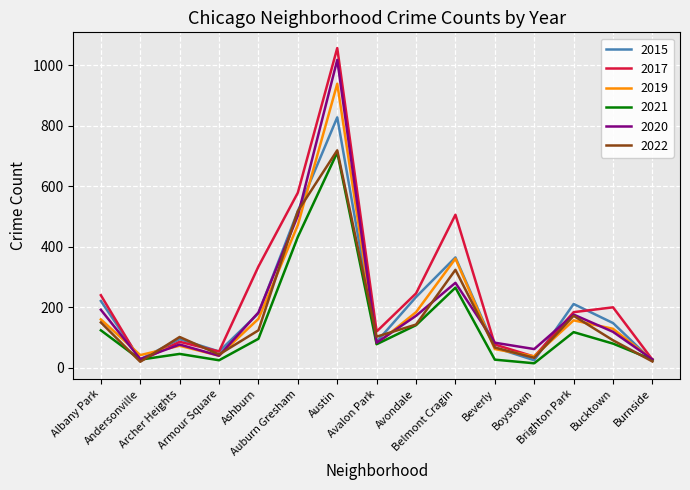

Which series has the largest range (max minus min)?

2017